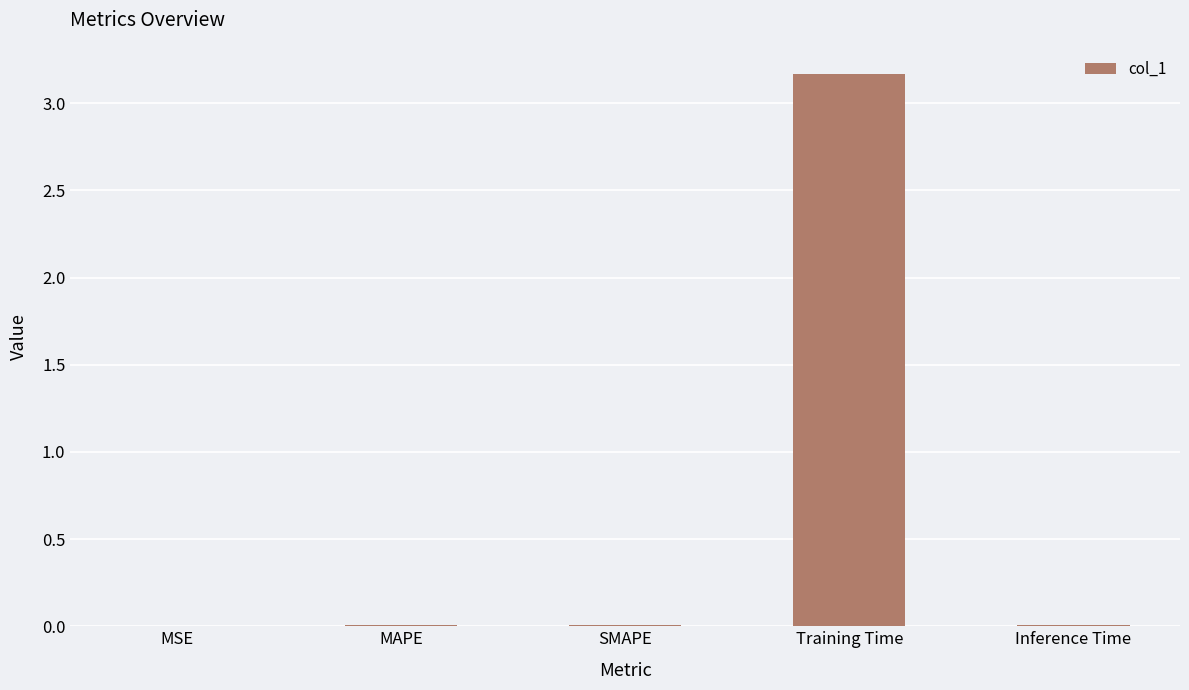

The value at MAPE is 0.0. True or false?

True